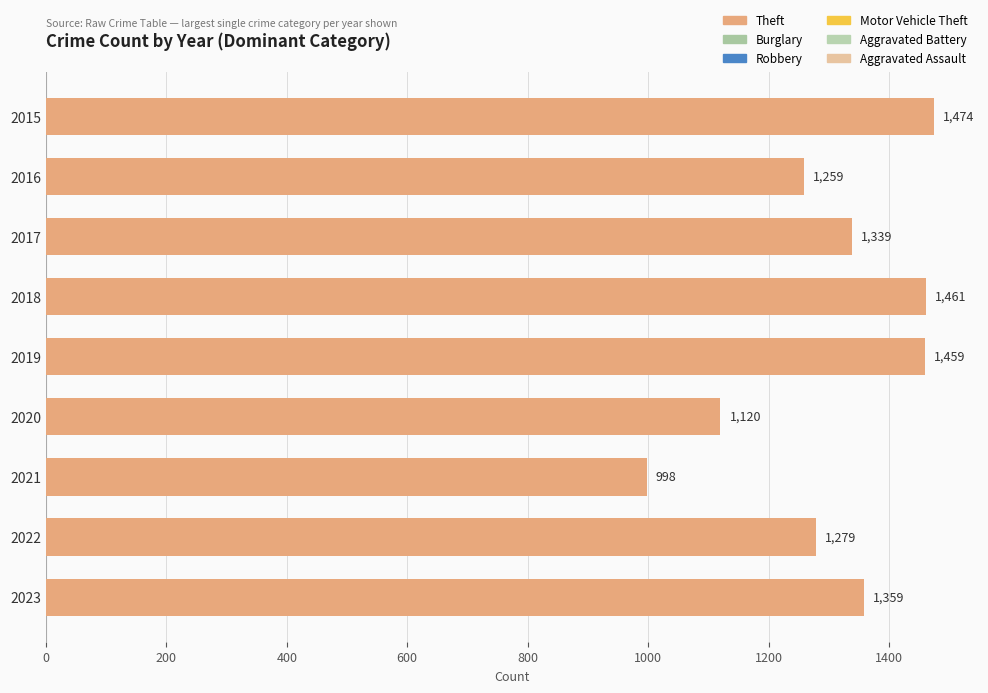

Is it true that the value at 2018 is 900?

False